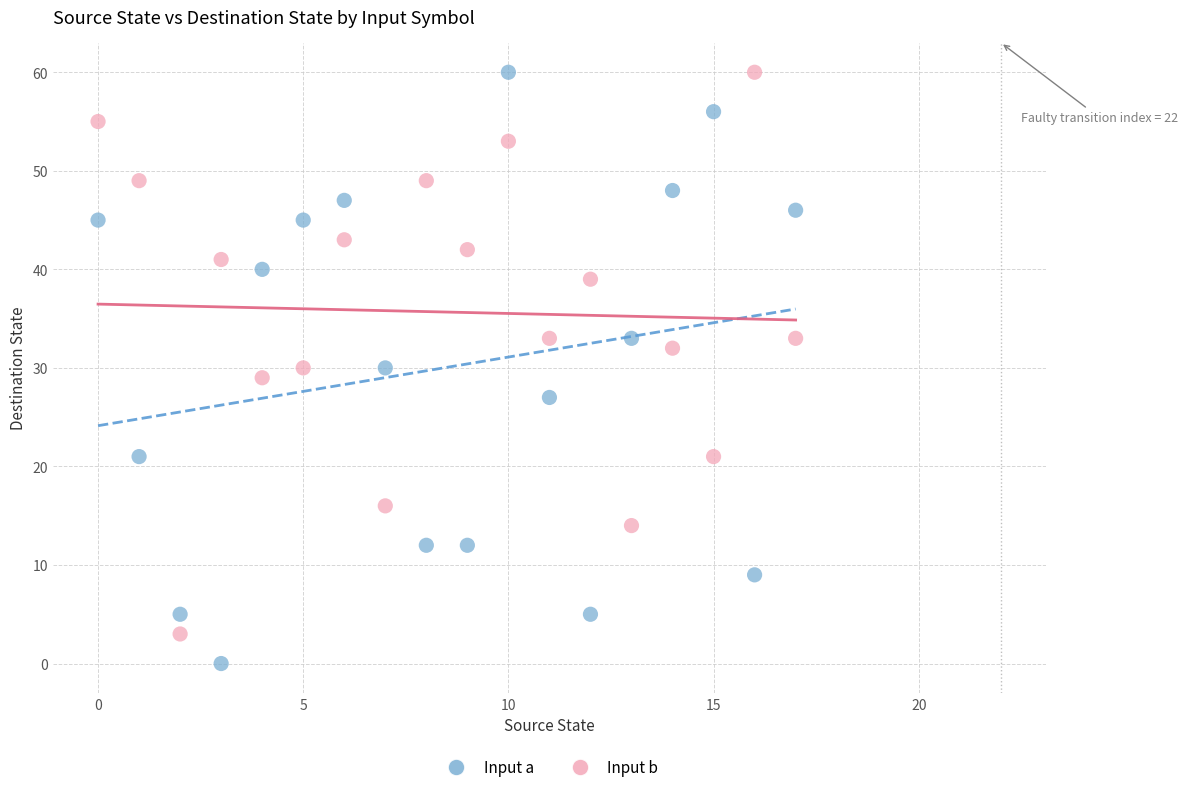

Which series has the widest spread of Y values?

Input a